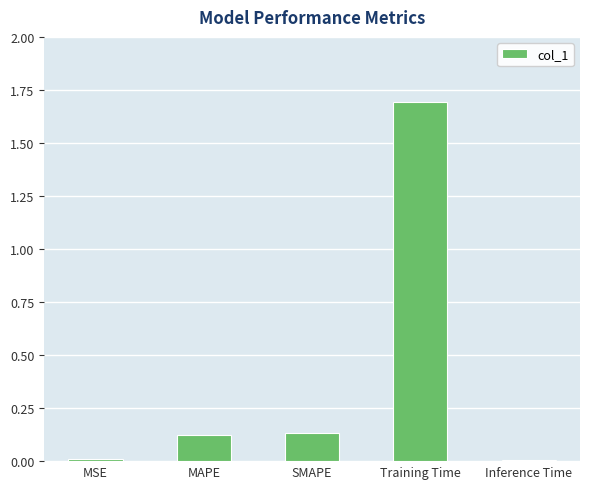

What is the maximum value shown in the chart?

1.7